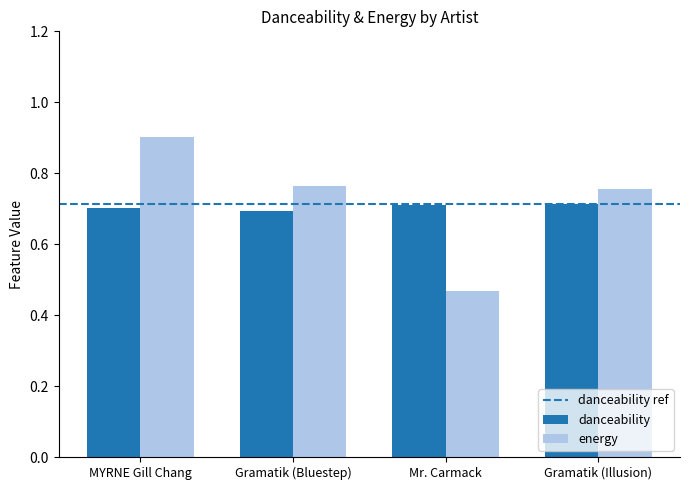

Between MYRNE Gill Chang and Gramatik (Bluestep), which series saw the biggest shift?

energy